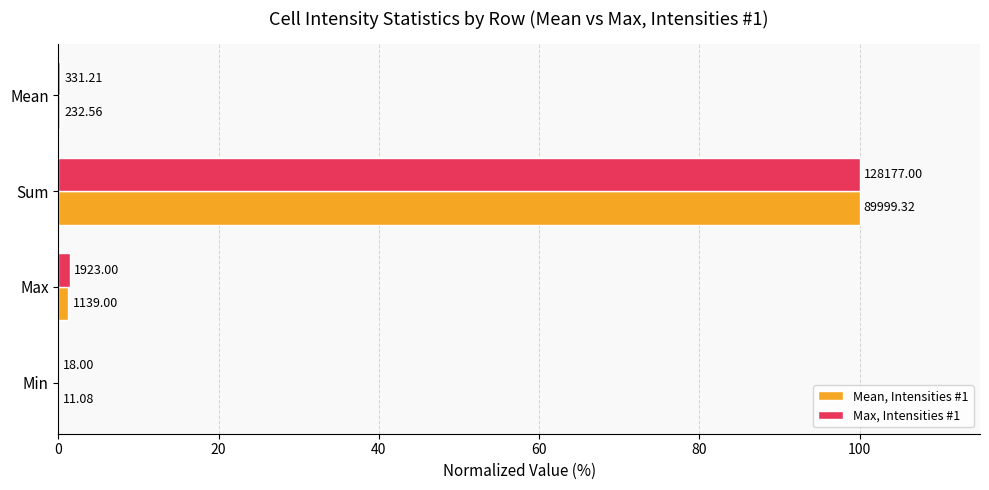

Reading left to right, extract all data points from this chart.

Mean, Intensities #1: 0.0	1.3	100.0	0.3
Max, Intensities #1: 0.0	1.5	100.0	0.3